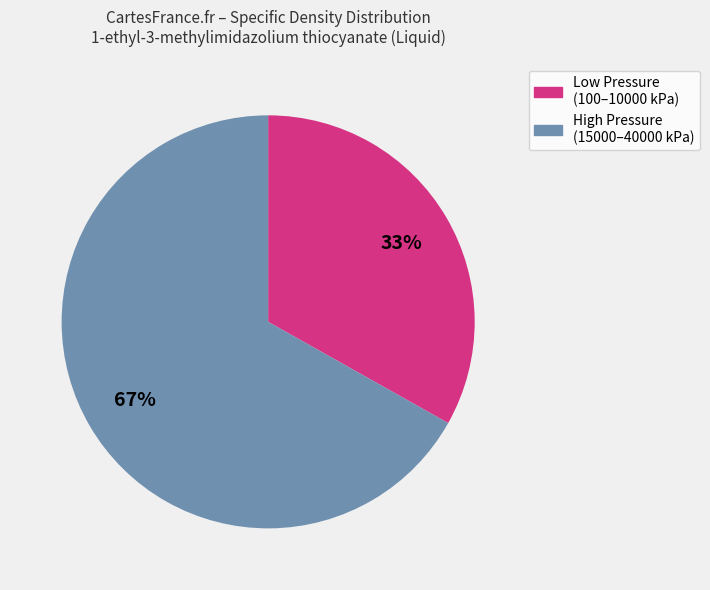

Is the sum of High Pressure (15000–40000 kPa) and Low Pressure (100–10000 kPa) greater than half?

Yes